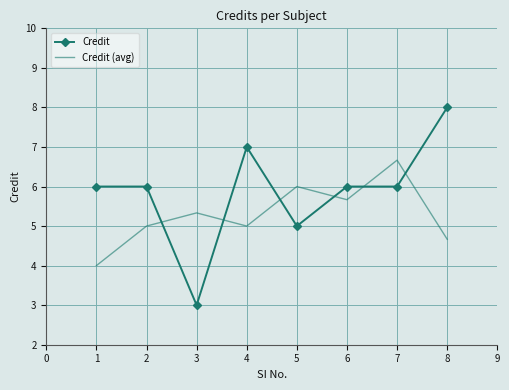

Which label corresponds to the largest value in the chart?

8